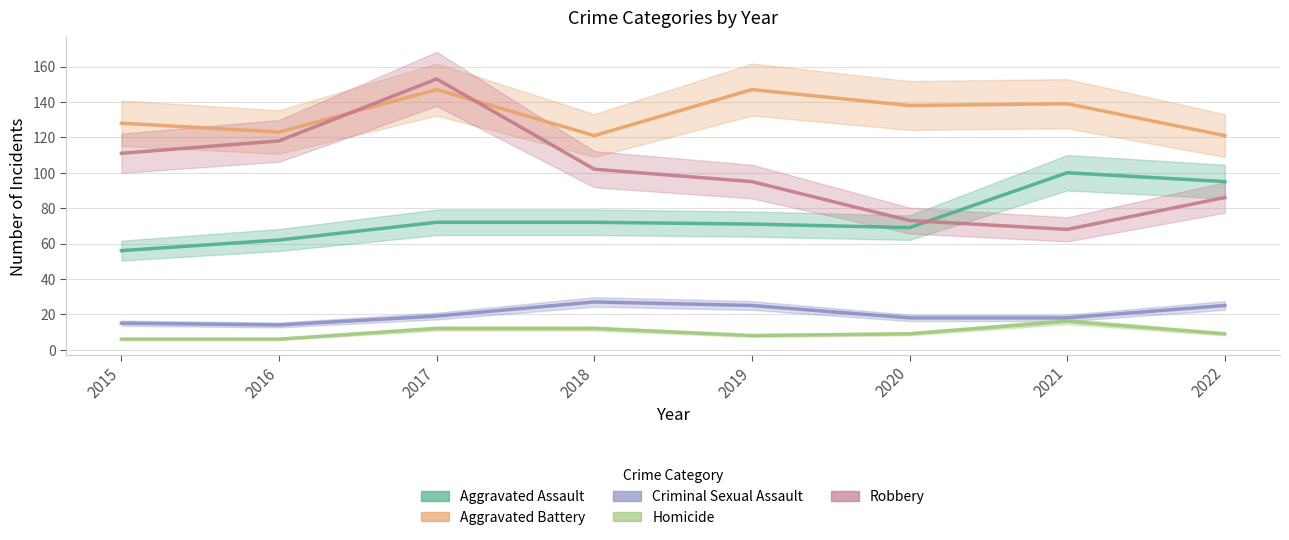

What is the minimum value shown in the chart?

6